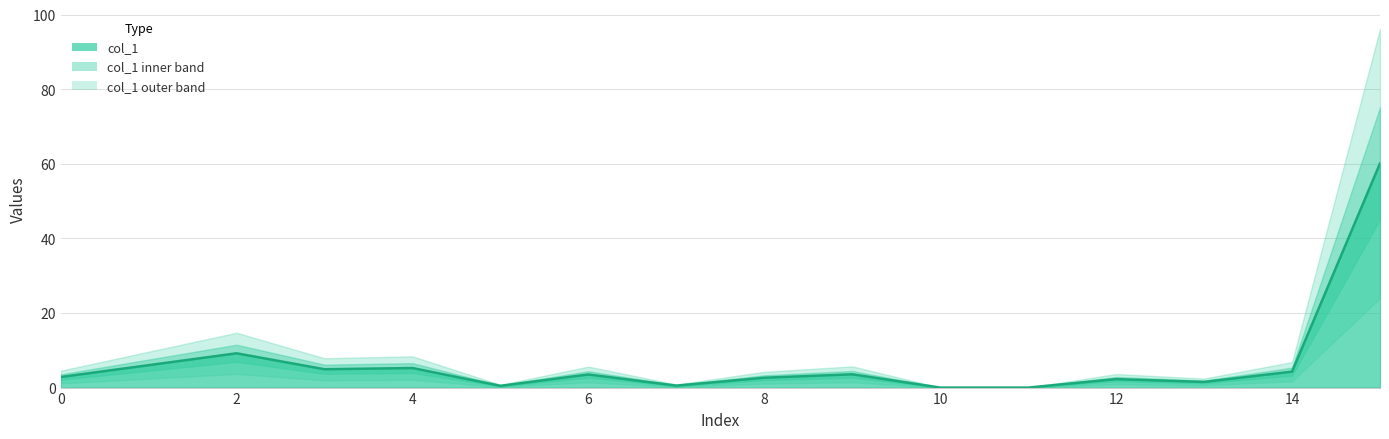

How many interior local peaks (higher than both neighbors) does the data have?

5